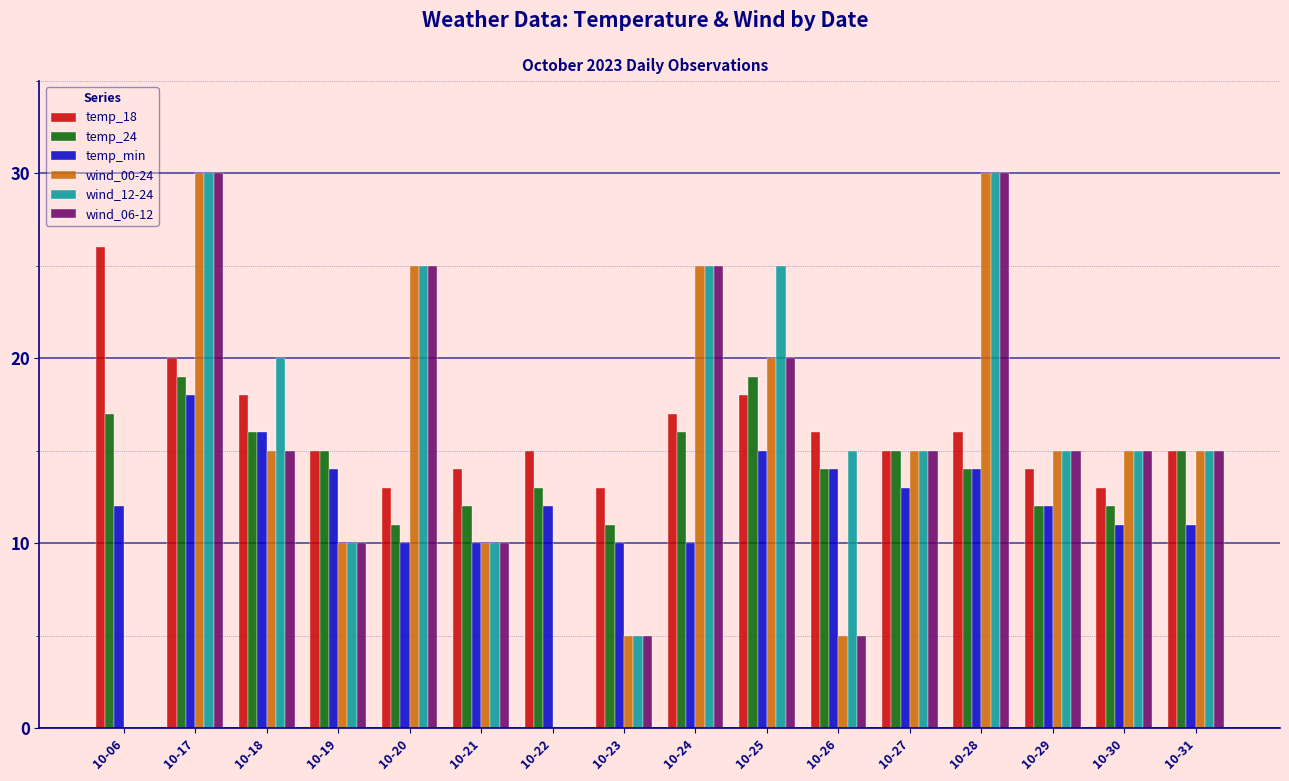

Reading left to right, what are all the values shown in this chart?

temp_18: 26	20	18	15	13	14	15	13	17	18	16	15	16	14	13	15
temp_24: 17	19	16	15	11	12	13	11	16	19	14	15	14	12	12	15
temp_min: 12	18	16	14	10	10	12	10	10	15	14	13	14	12	11	11
wind_00-24: 0	30	15	10	25	10	0	5	25	20	5	15	30	15	15	15
wind_12-24: 0	30	20	10	25	10	0	5	25	25	15	15	30	15	15	15
wind_06-12: 0	30	15	10	25	10	0	5	25	20	5	15	30	15	15	15